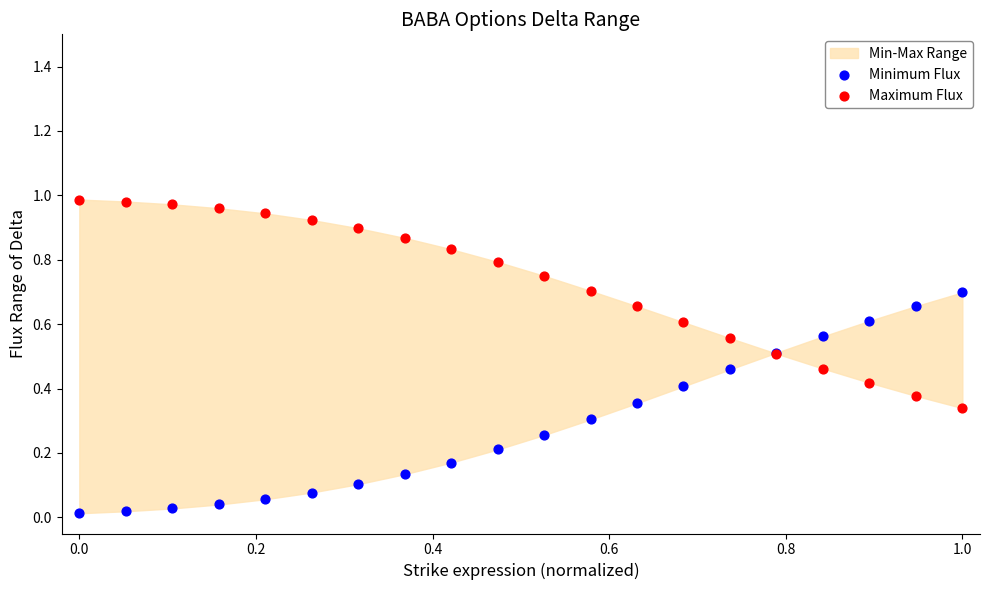

Which series reaches the minimum Y coordinate?

Minimum Flux